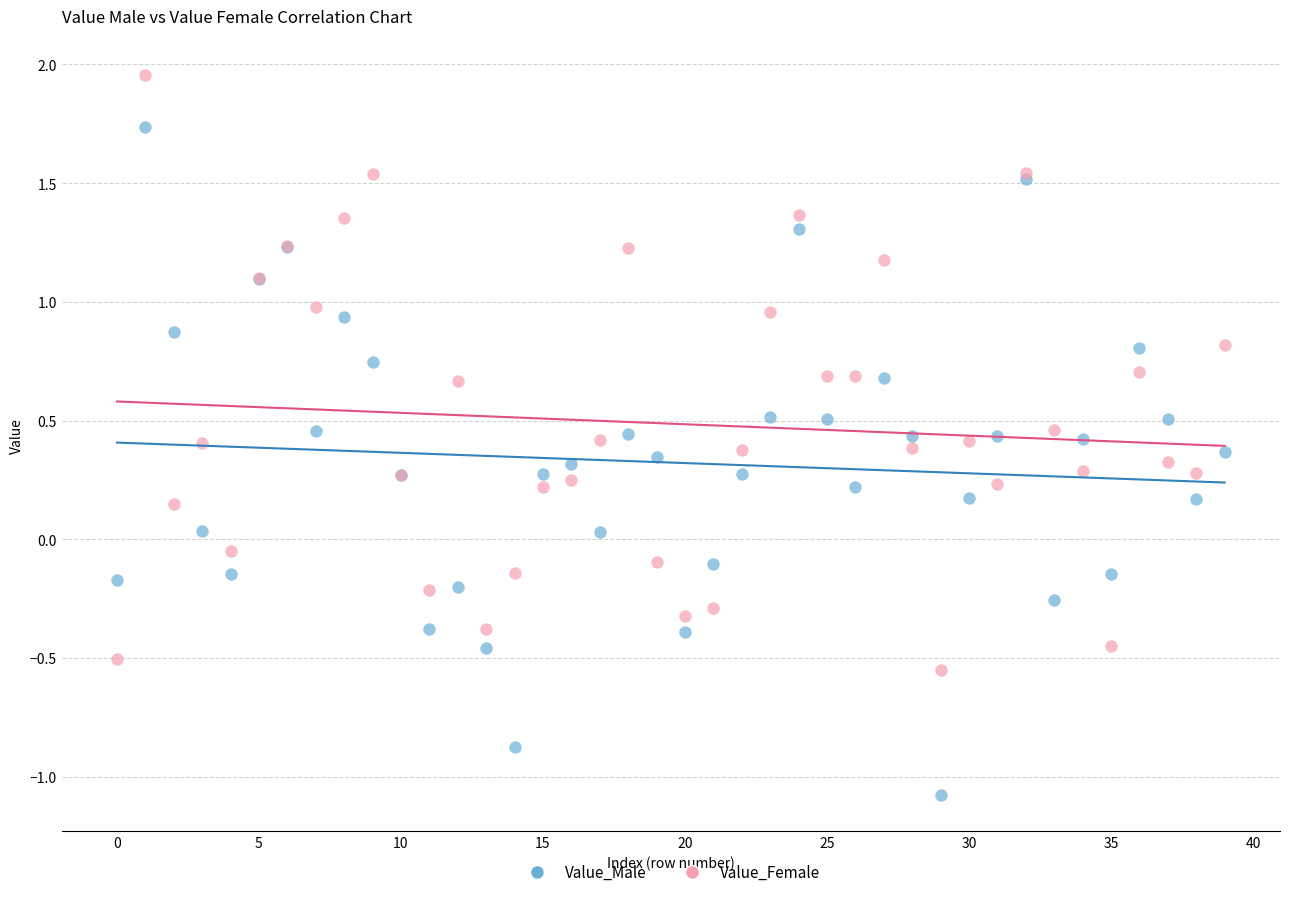

Which series has the largest Y range (max minus min)?

Value_Male